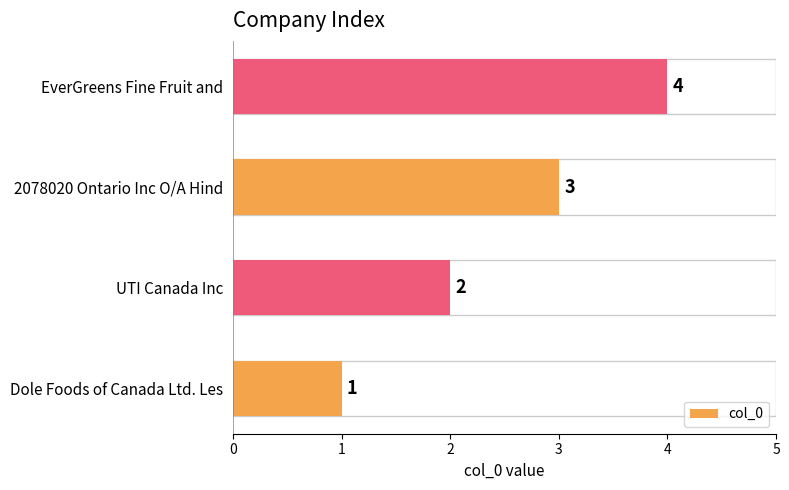

How many data points does each series have?

4